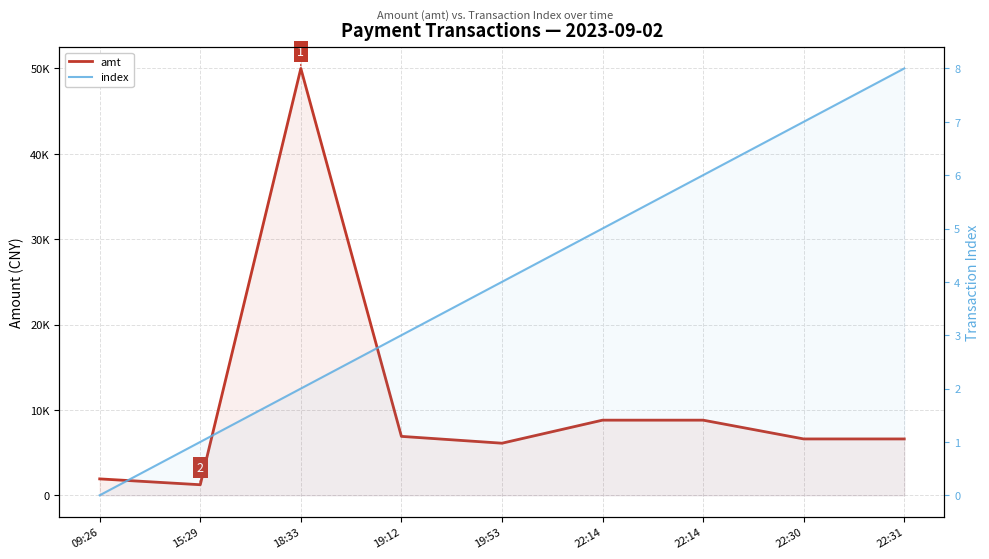

At which category is the sum across all series the highest?

18:33